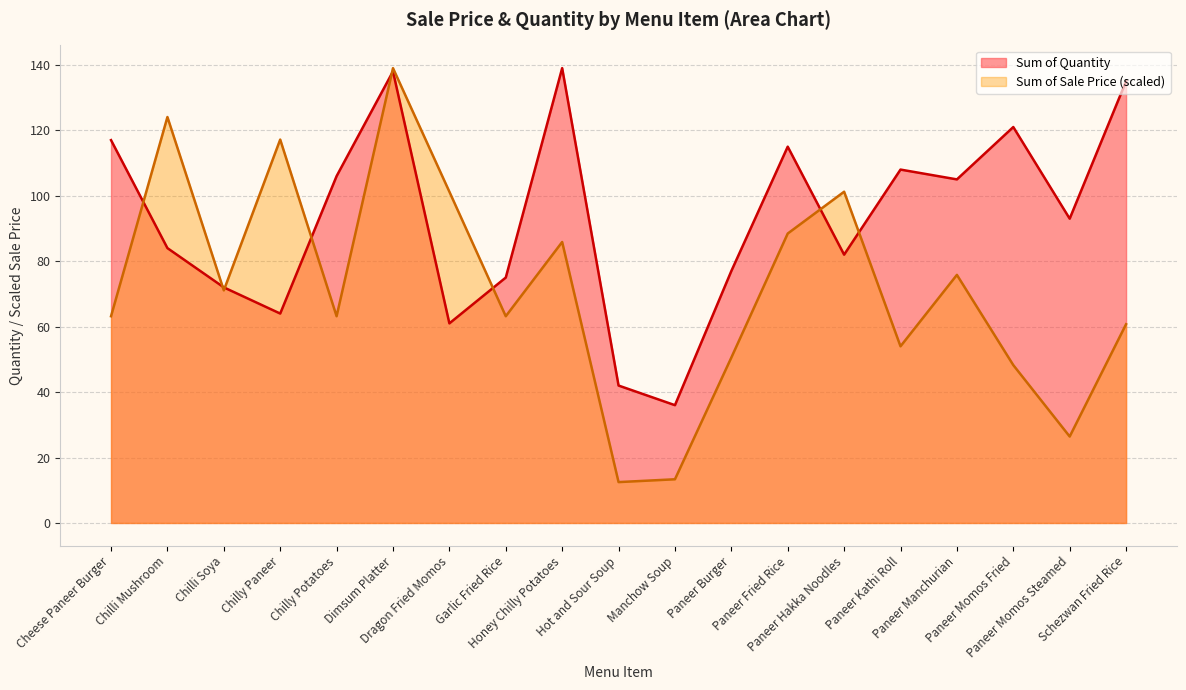

What is the greatest value displayed?

139.0